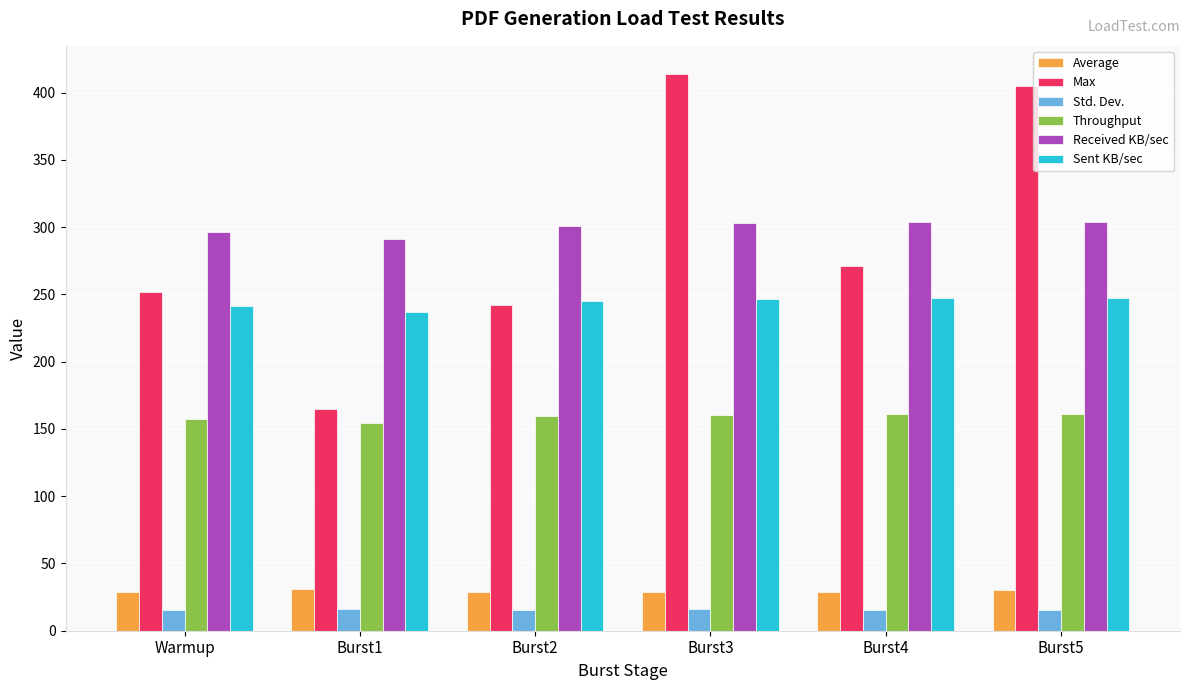

Which series has the widest spread of values?

Max